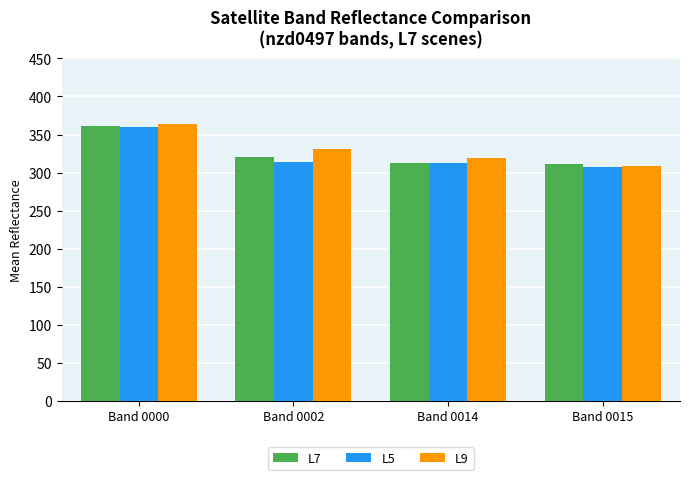

What is the maximum value shown in the chart?

363.6